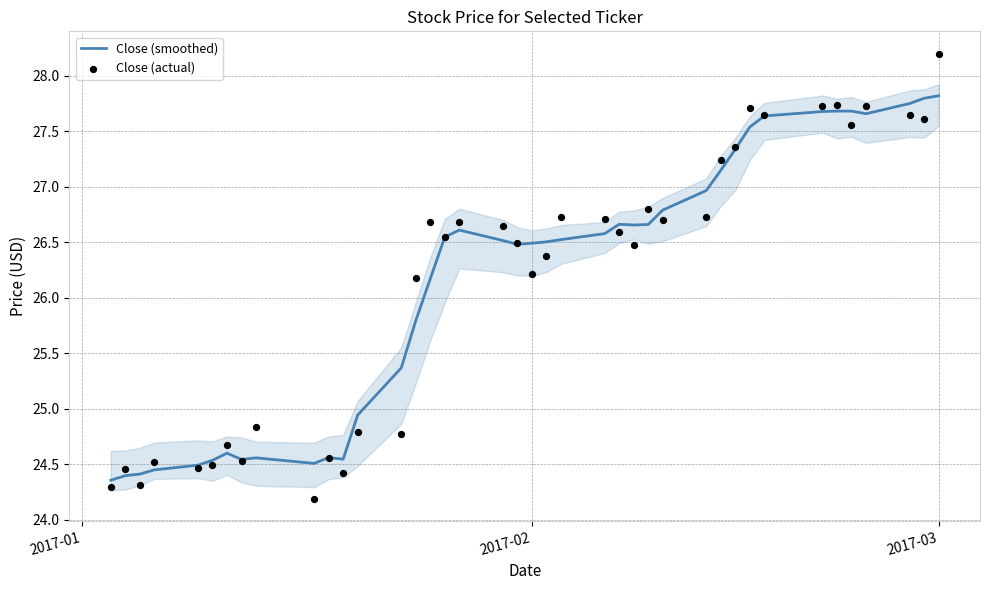

At how many categories does at least one series exceed 28?

1